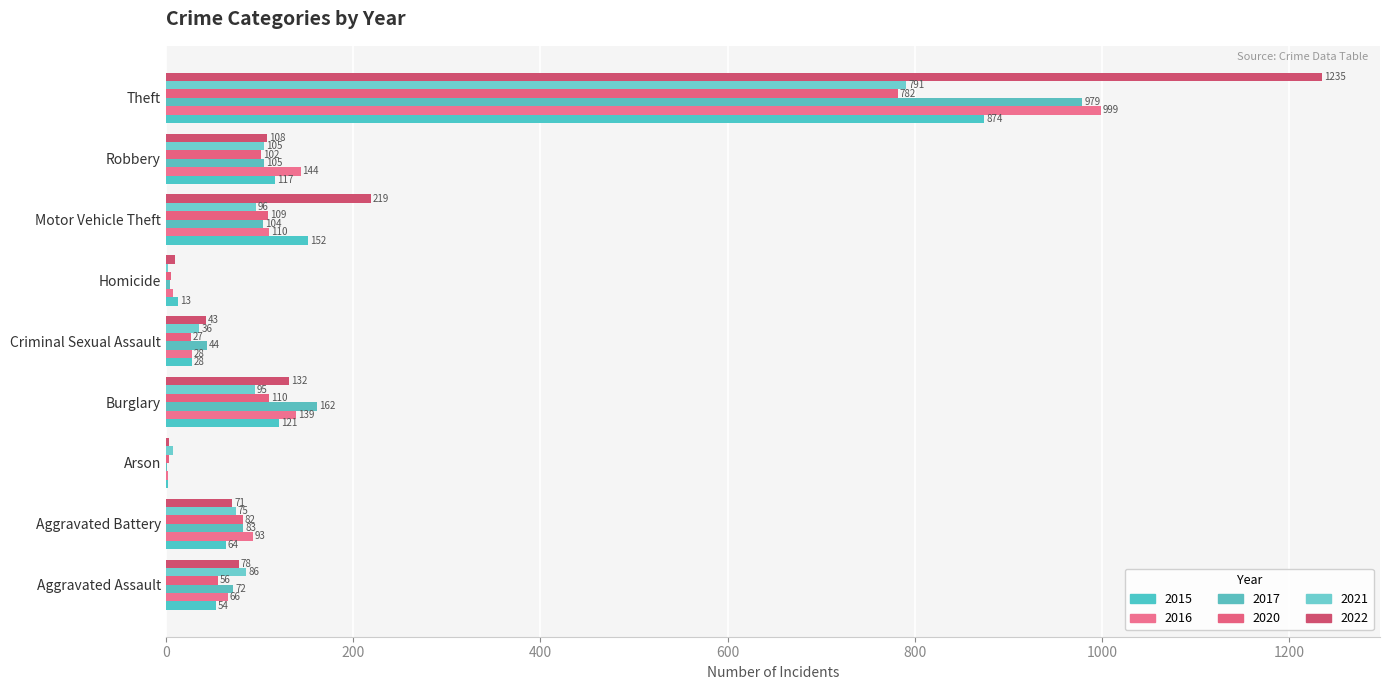

What is the minimum value shown in the chart?

1